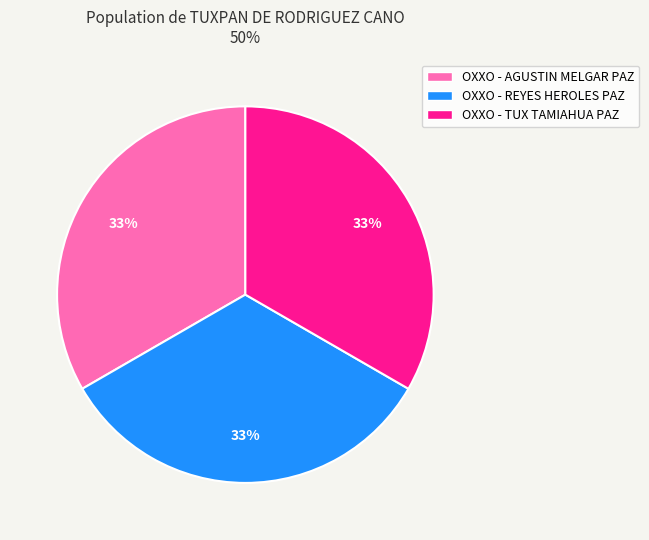

Does OXXO - TUX TAMIAHUA PAZ represent more than half of the total?

No